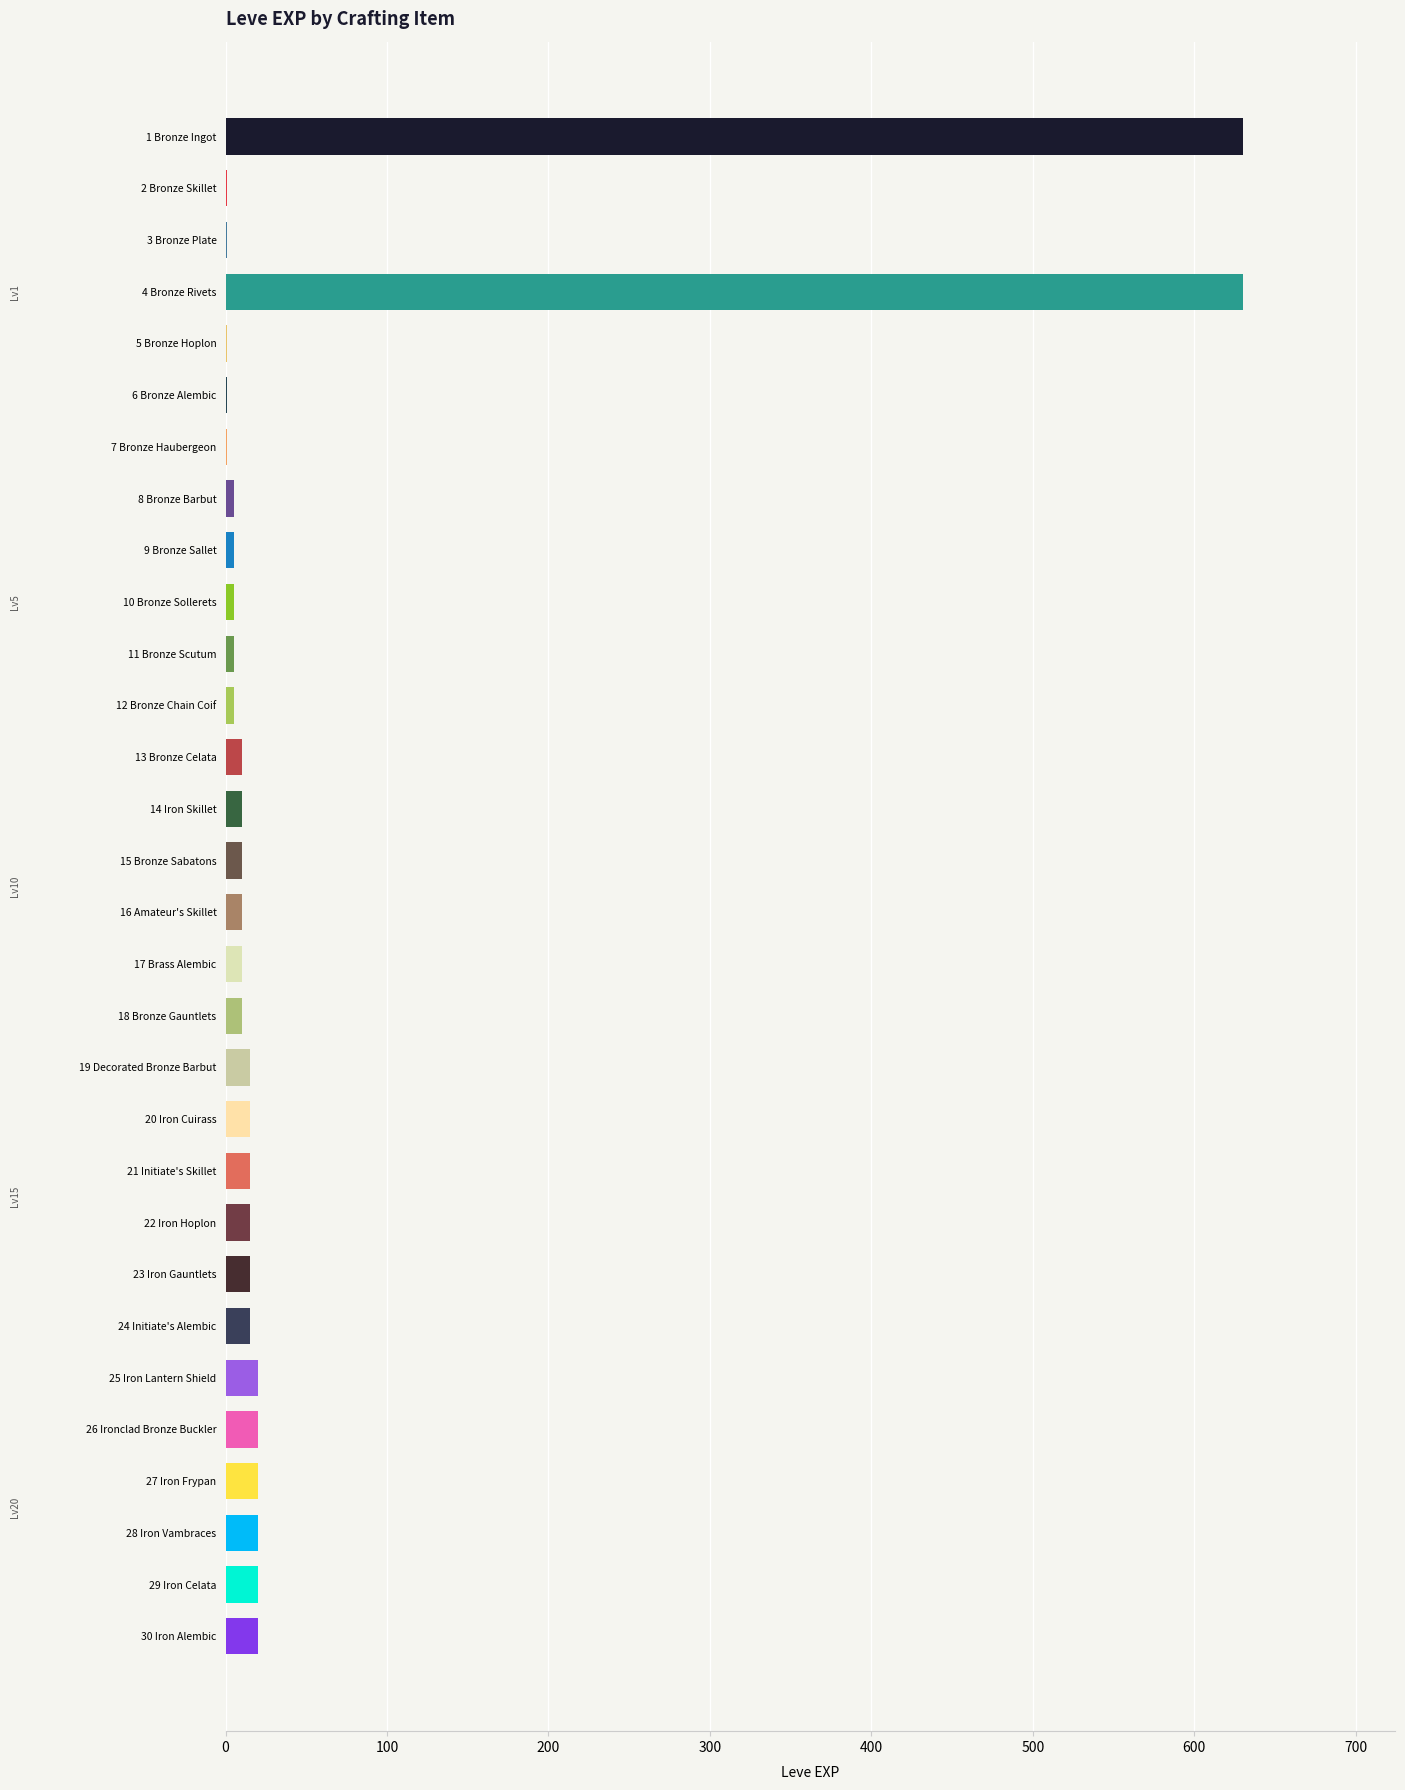

True or false: the data shows 15 at 23 Iron Gauntlets.

True